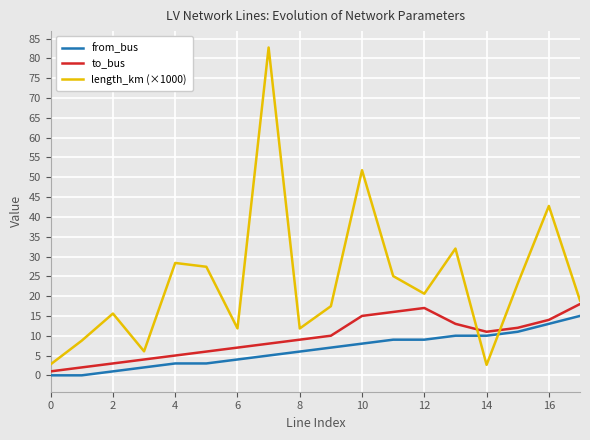

What is the lowest value of the to_bus series?

1.0